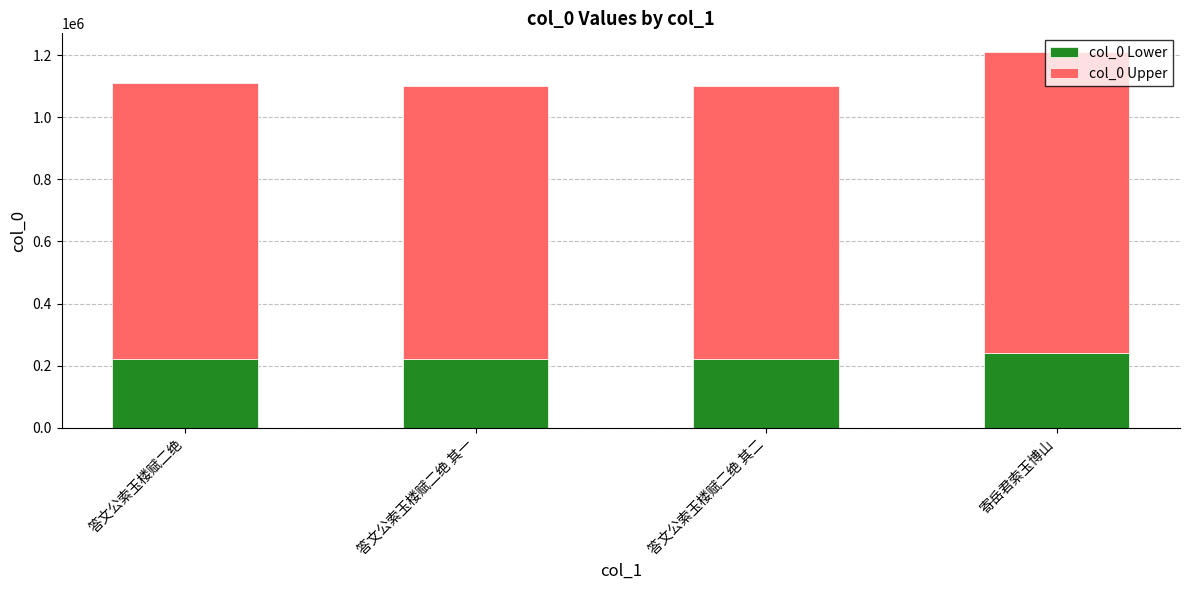

How many data points in col_0 Lower are less than 222305?

2